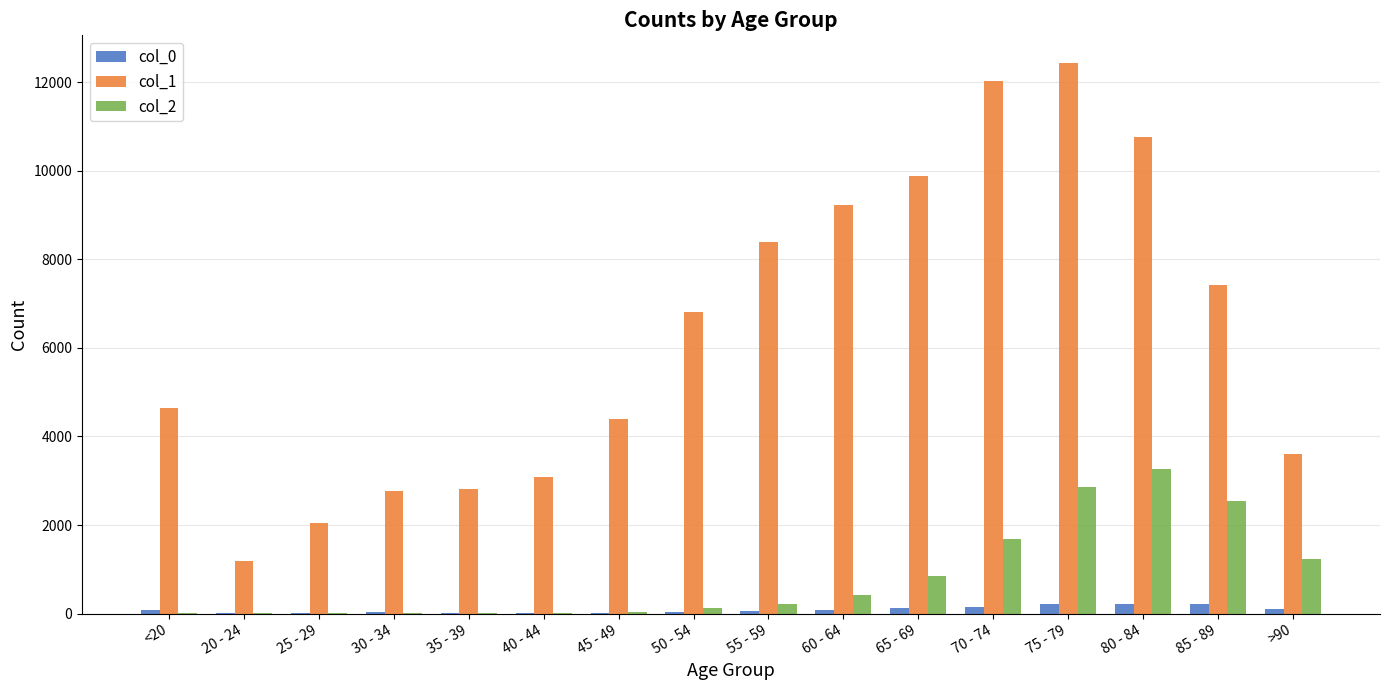

Which series has the largest total across all categories?

col_1